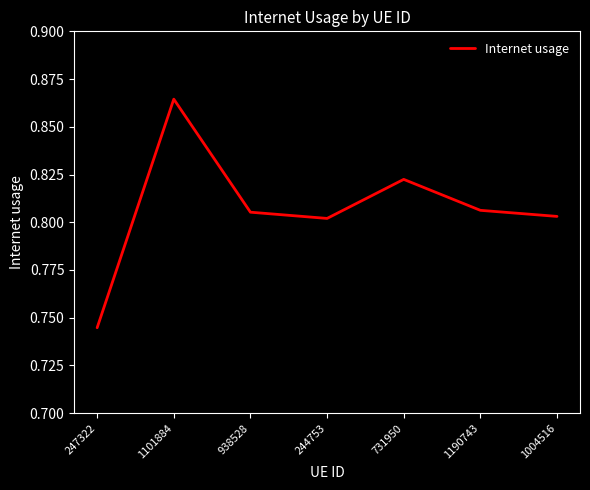

What position from the right is 244753?

4